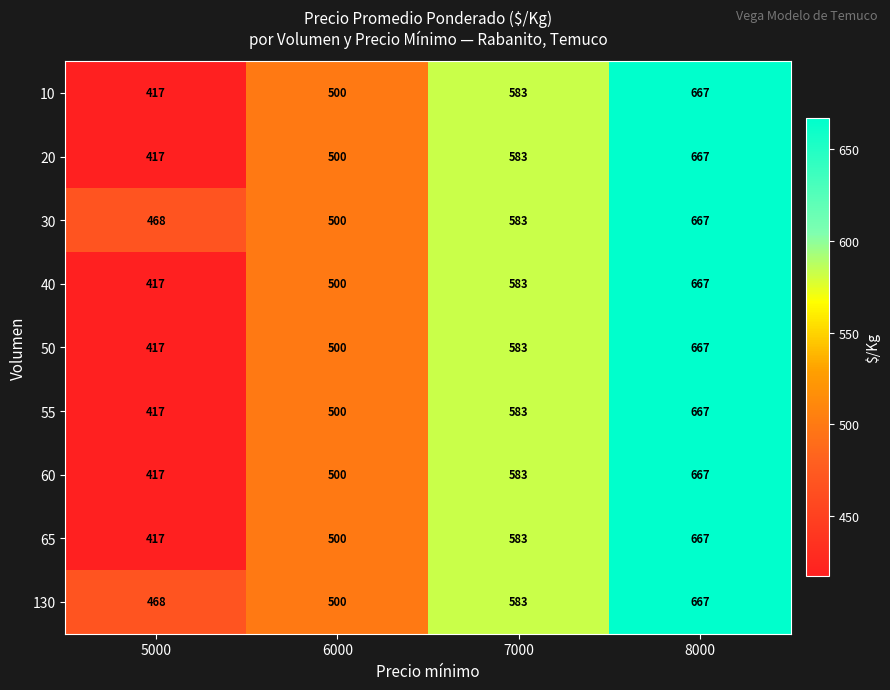

Which category has the highest value across all series?

8000